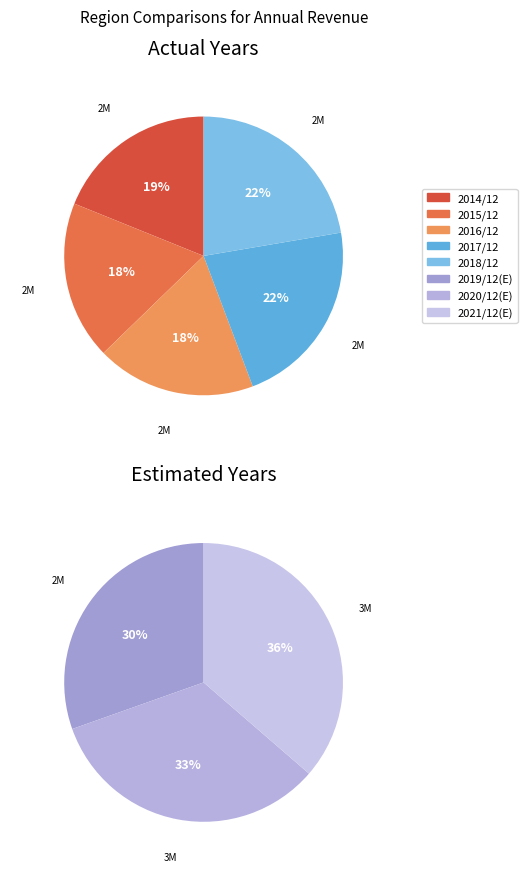

True or false: 2021/12(E) accounts for 9% of the total.

False